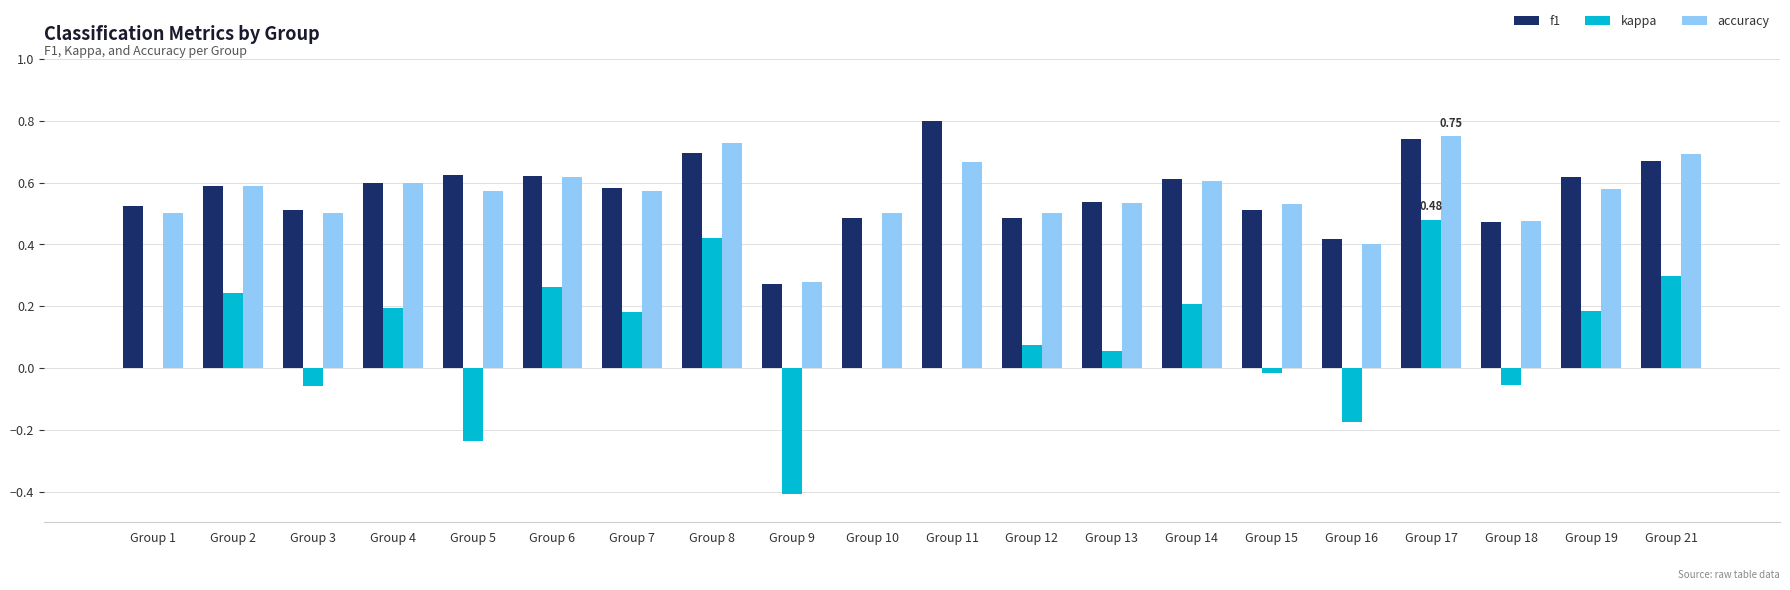

At which category is the sum across all series the highest?

Group 17